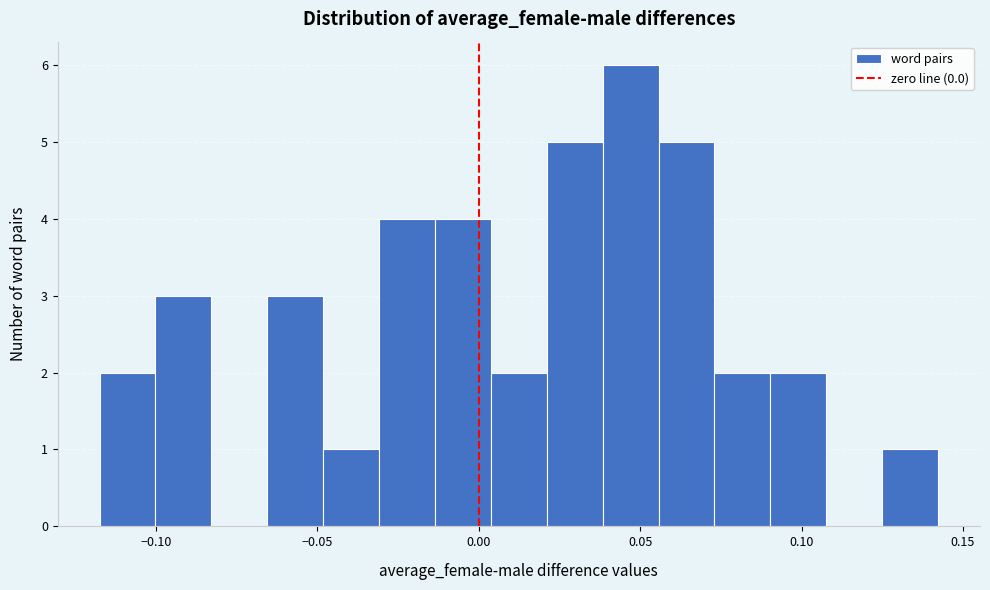

Around what value on the x-axis is the tallest bar? Give the approximate position of its centre, as read against the axis.

0.045